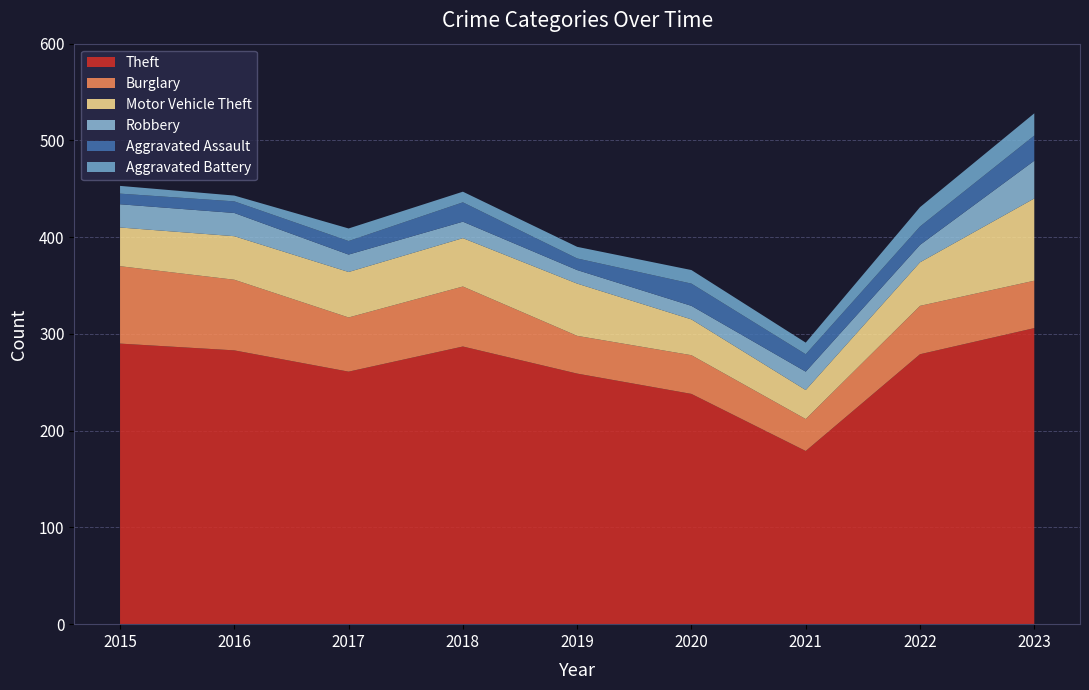

Reading left to right, list all the values displayed in this chart.

Theft: 290	283	261	287	259	238	179	279	306
Burglary: 80	73	56	62	39	40	33	50	49
Motor Vehicle Theft: 40	45	47	50	54	37	30	45	85
Robbery: 24	24	18	17	14	14	19	18	39
Aggravated Assault: 11	12	14	20	12	23	18	19	26
Aggravated Battery: 8	6	13	11	12	14	12	20	23